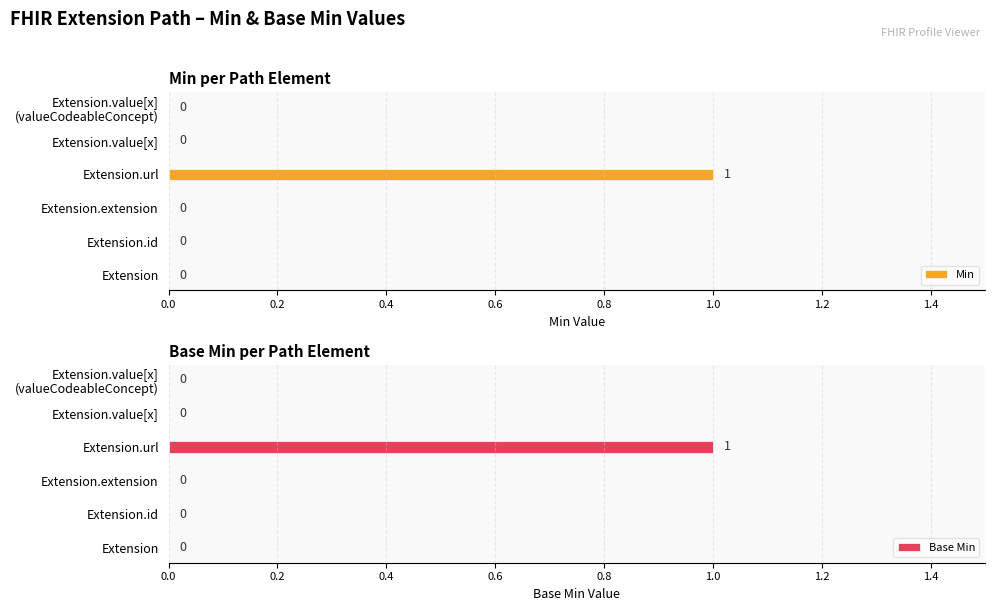

The Min series shows 1 at Extension.extension. True or false?

False